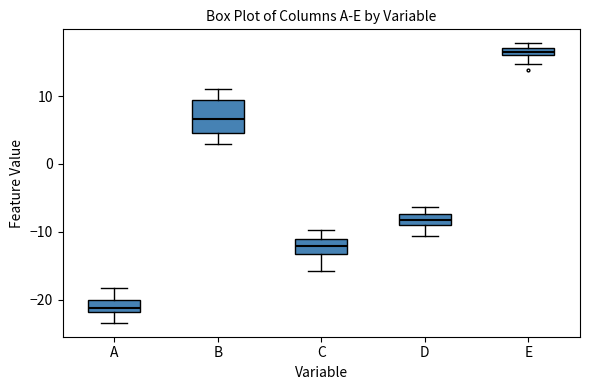

Which box is the tallest, from its lower edge to its upper edge?

B